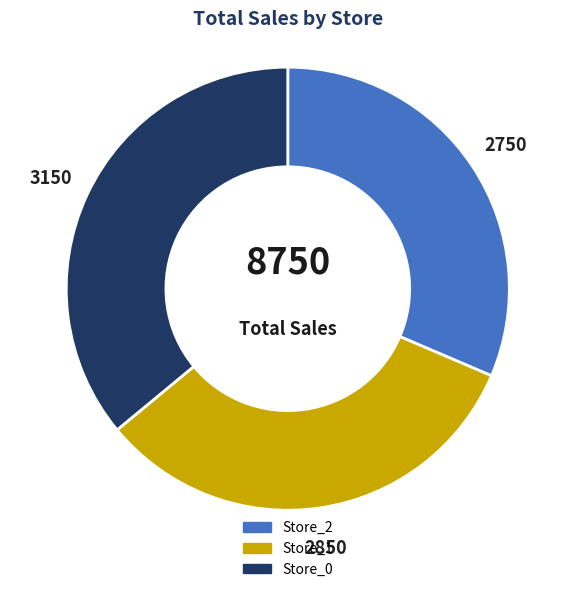

Which slice is the smallest?

Store_2